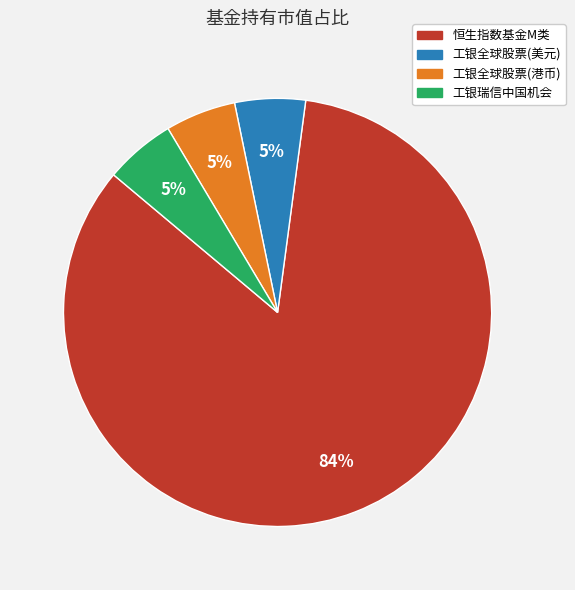

True or false: 工银全球股票(港币) accounts for 15% of the total.

False